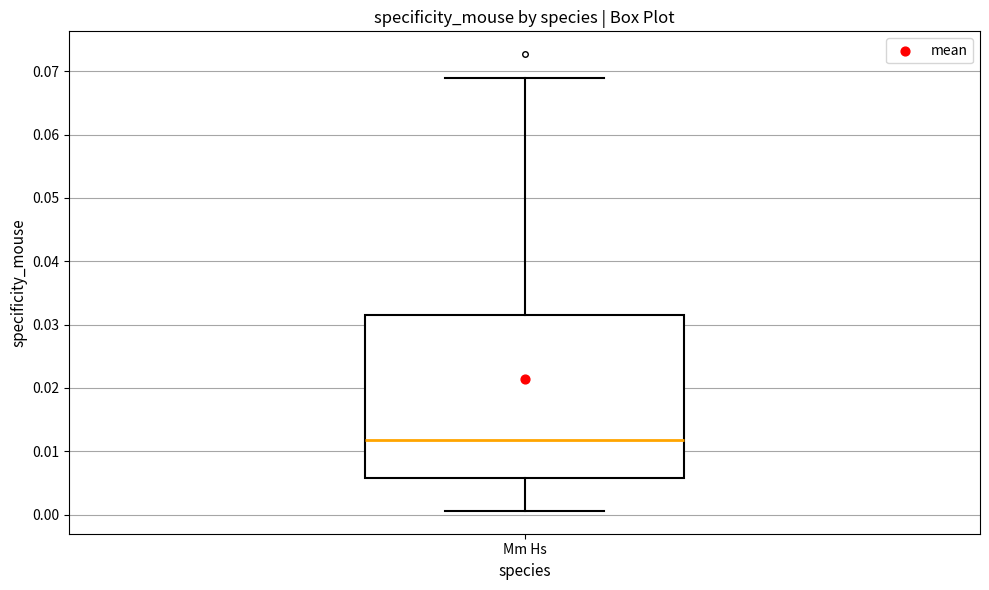

Transcribe this box plot: give where the median line is, the range the box spans, and where the two whiskers end, as read against the y-axis. The values are not printed on the chart, so give them approximately, as read against the axis.

median 0.012, box 0.006 to 0.032, whiskers 0.001 to 0.069